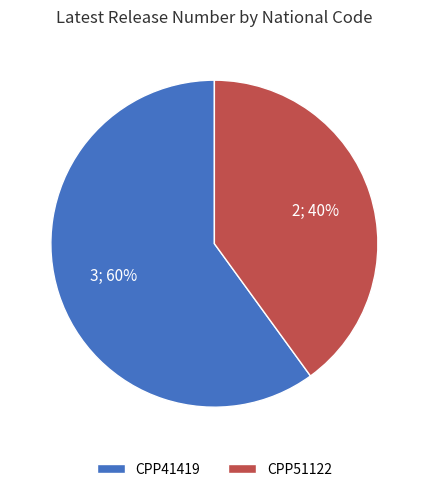

Is the sum of CPP51122 and CPP41419 greater than half?

Yes